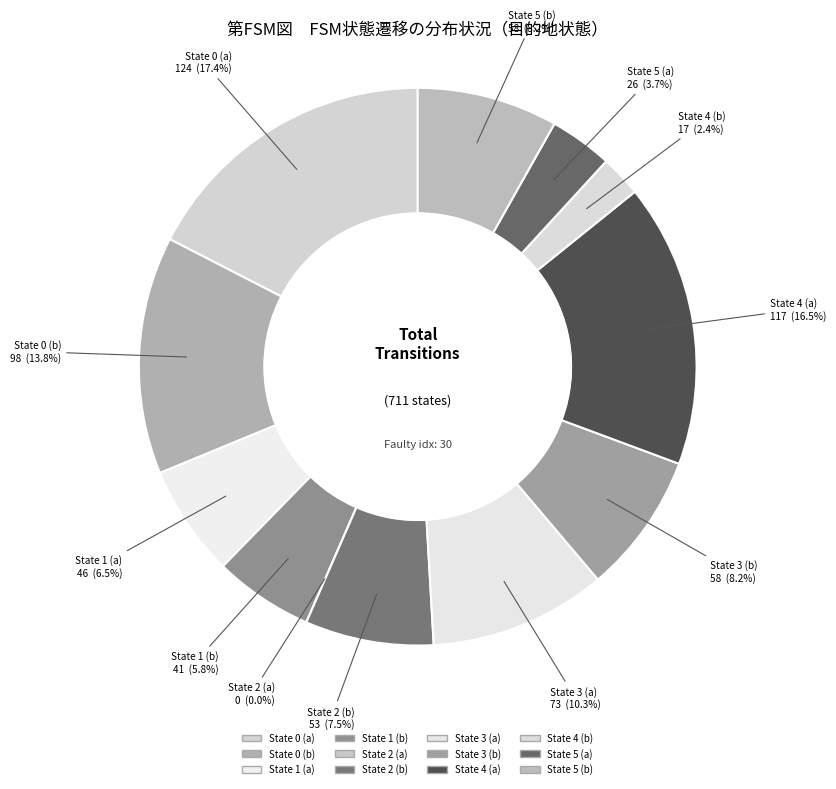

Count the number of slices in the pie.

12